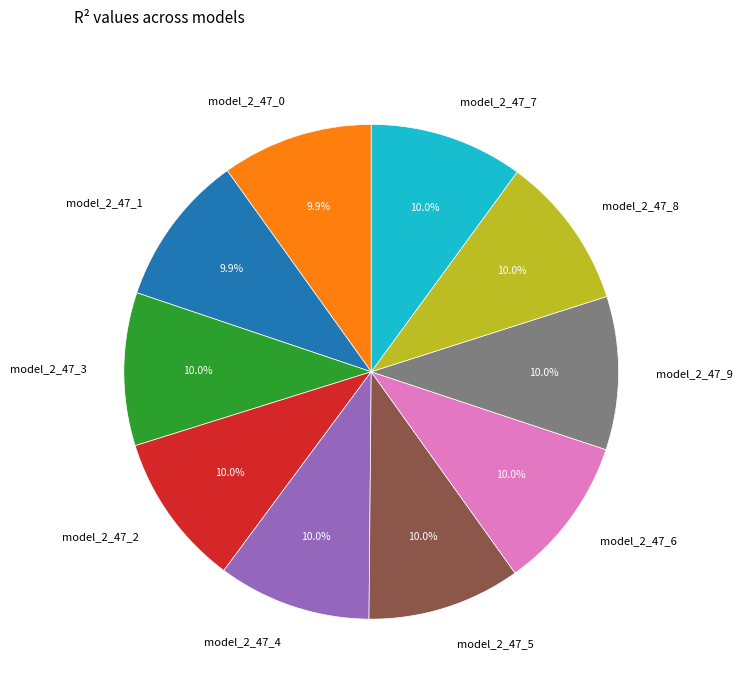

Does model_2_47_6 represent more than half of the total?

No